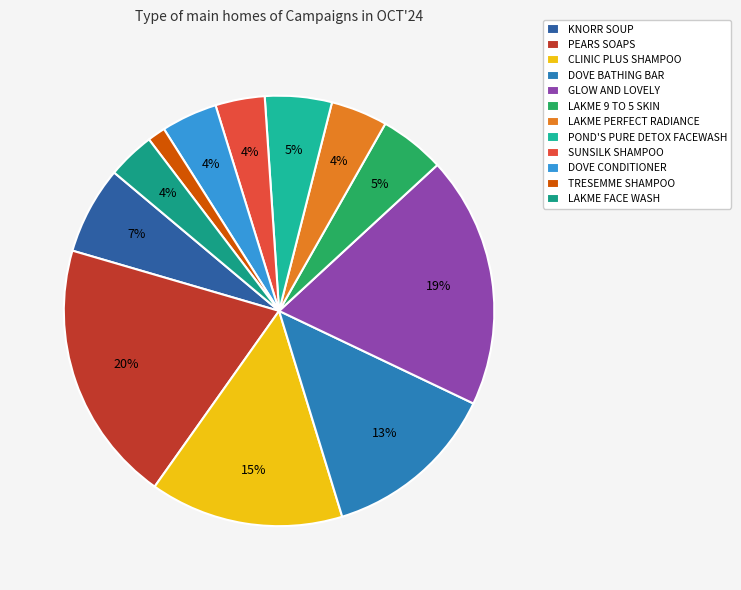

Count the number of slices in the pie.

12